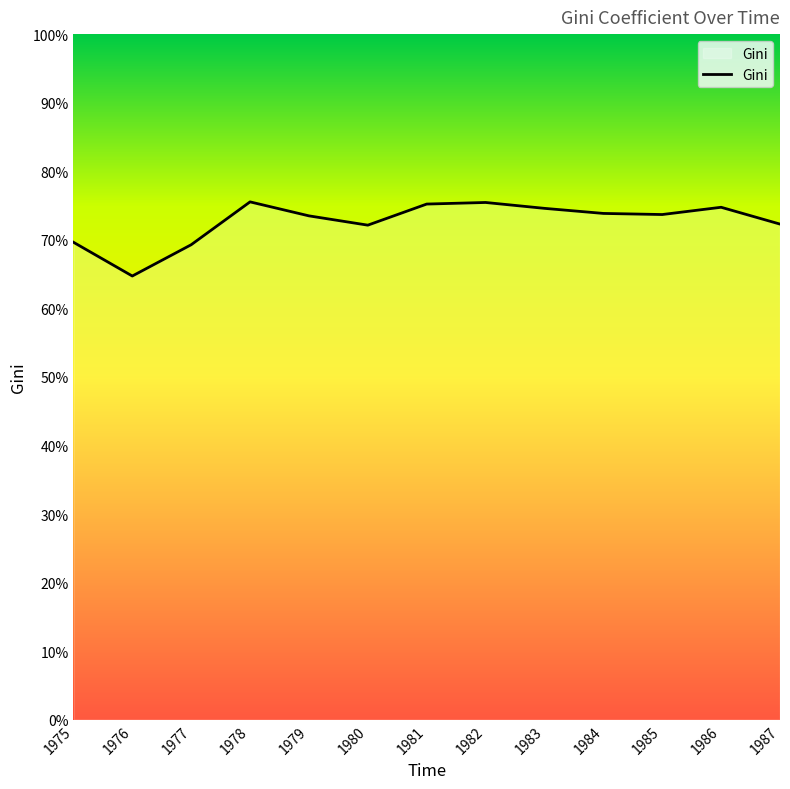

Does the chart have visible grid lines?

No